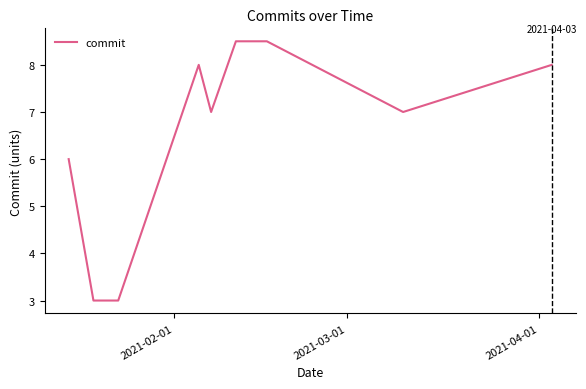

What is the maximum value shown in the chart?

8.5